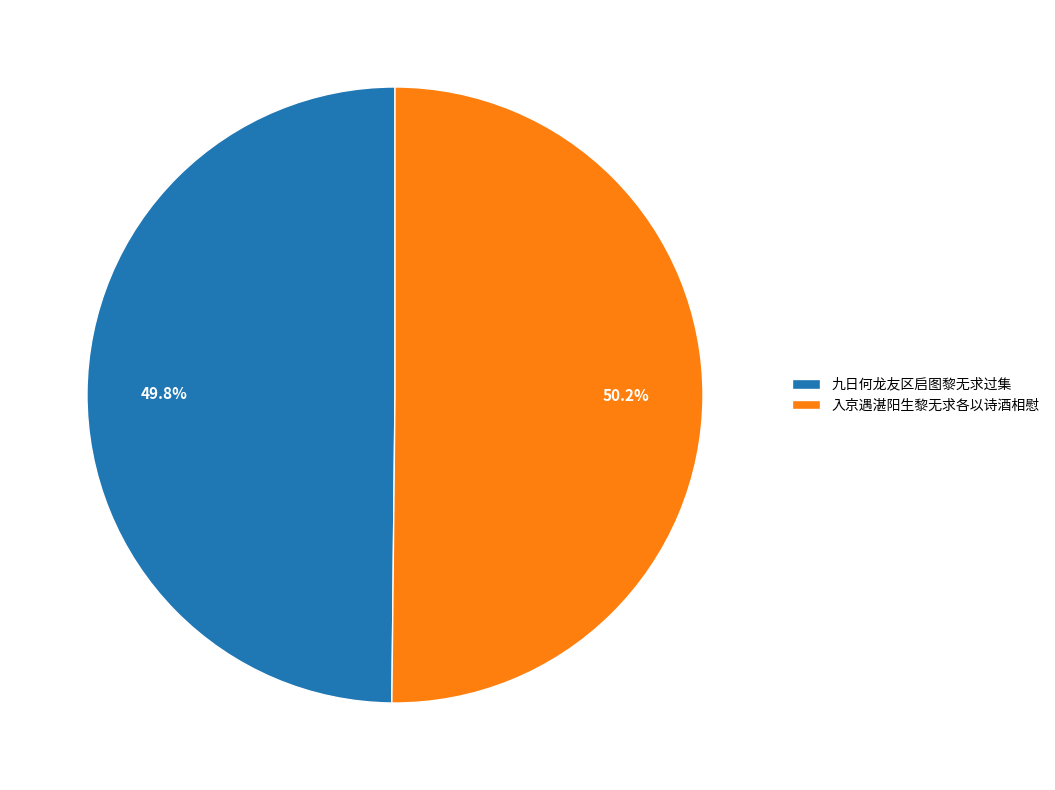

Does any single category account for the majority?

Yes